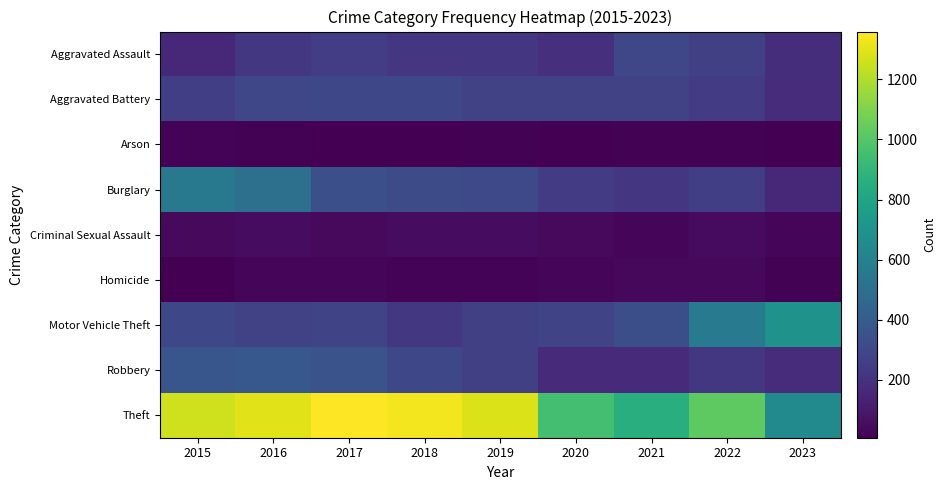

Which series has the widest spread of values?

Theft